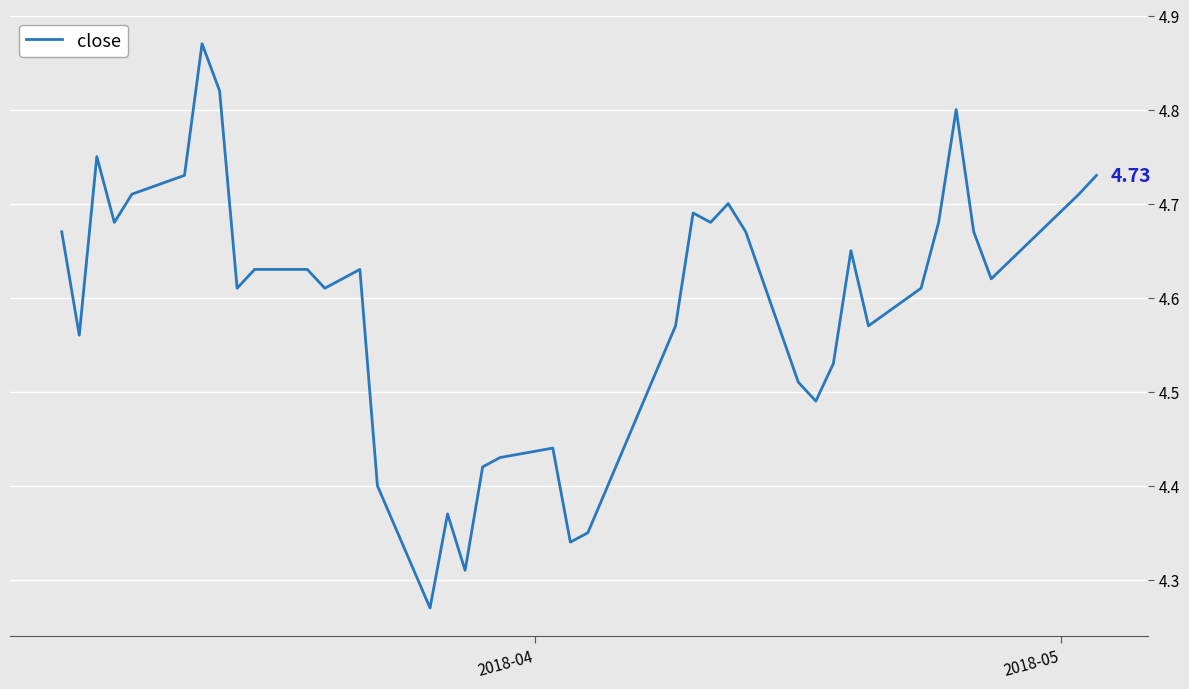

What is the difference between the maximum and minimum values?

0.6